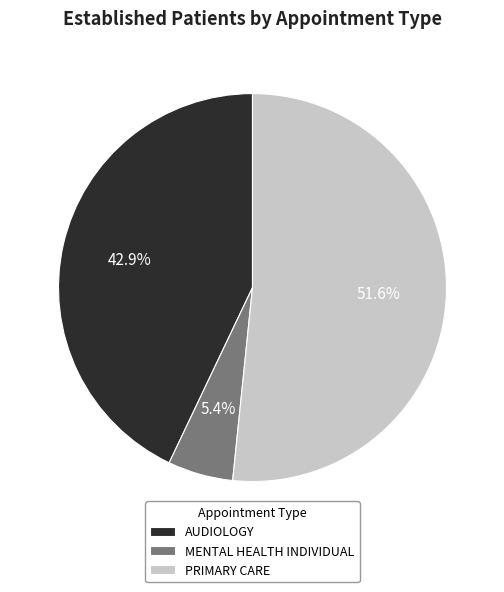

Does AUDIOLOGY account for over 50% of the chart?

No